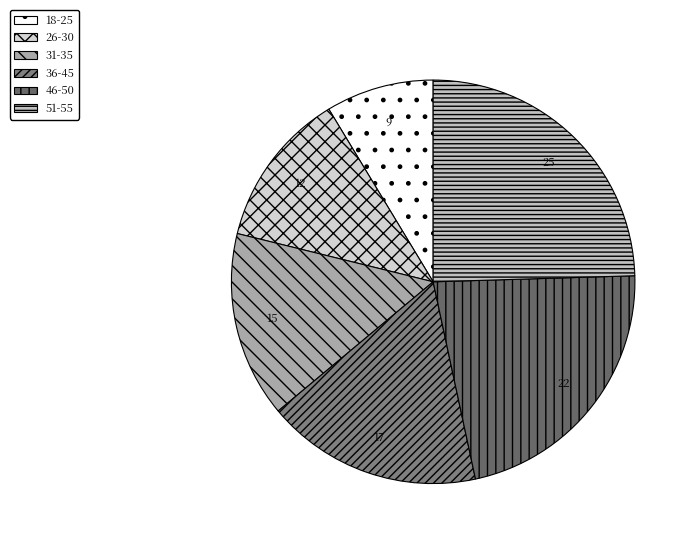

Does 26-30 account for over 50% of the chart?

No